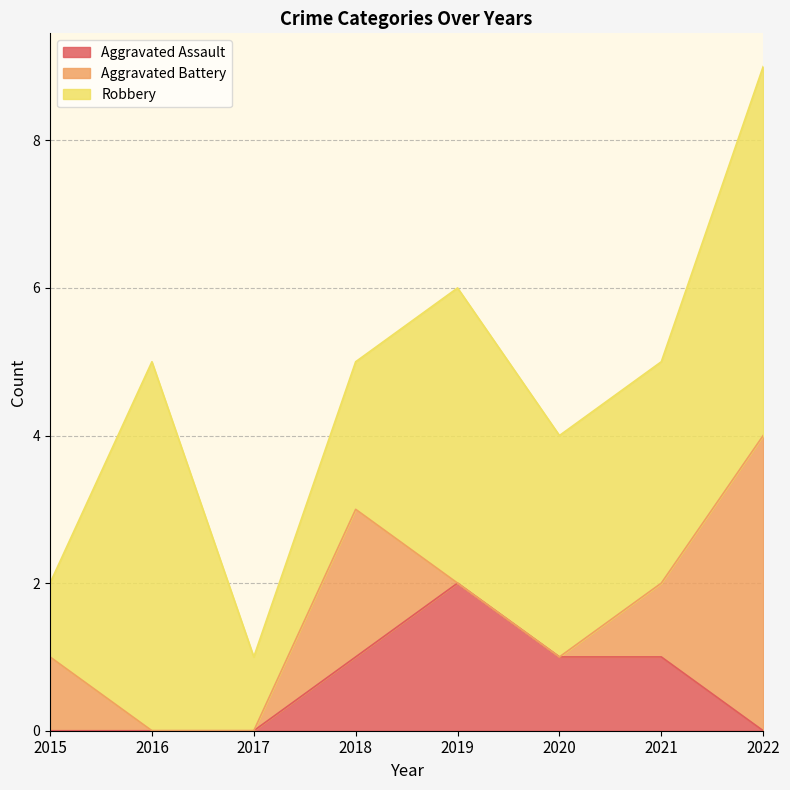

Reading left to right, extract all data points from this chart.

Aggravated Assault: 0	0	0	1	2	1	1	0
Aggravated Battery: 1	0	0	2	0	0	1	4
Robbery: 1	5	1	2	4	3	3	5